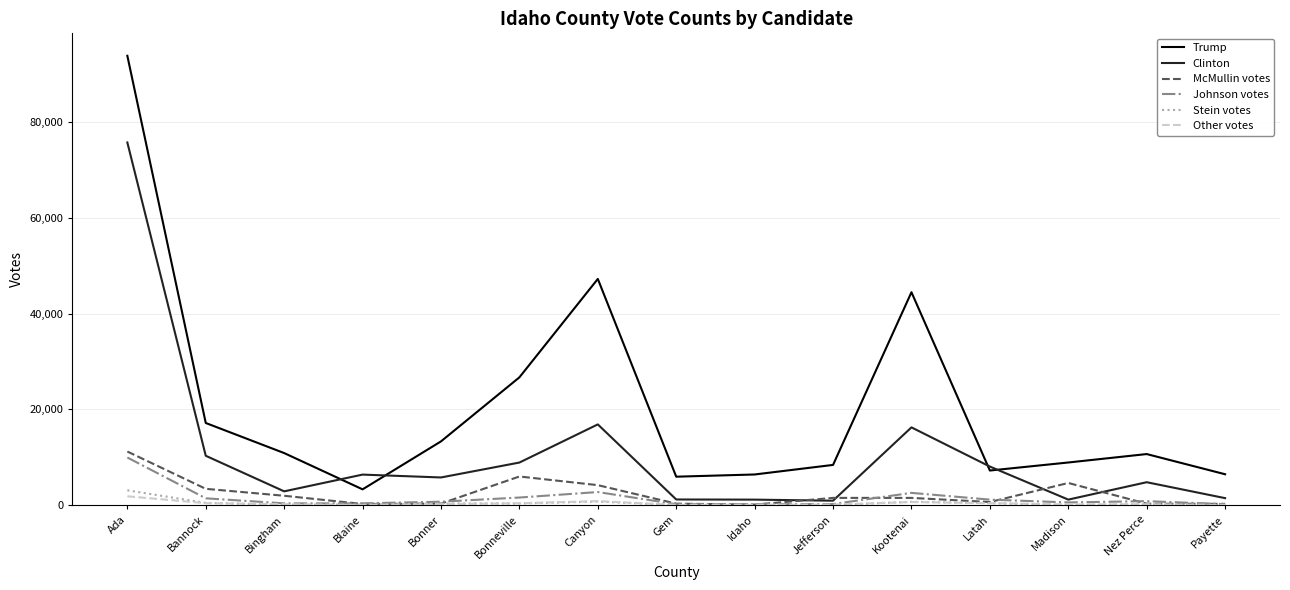

True or false: Trump and Other votes intersect in this chart.

False